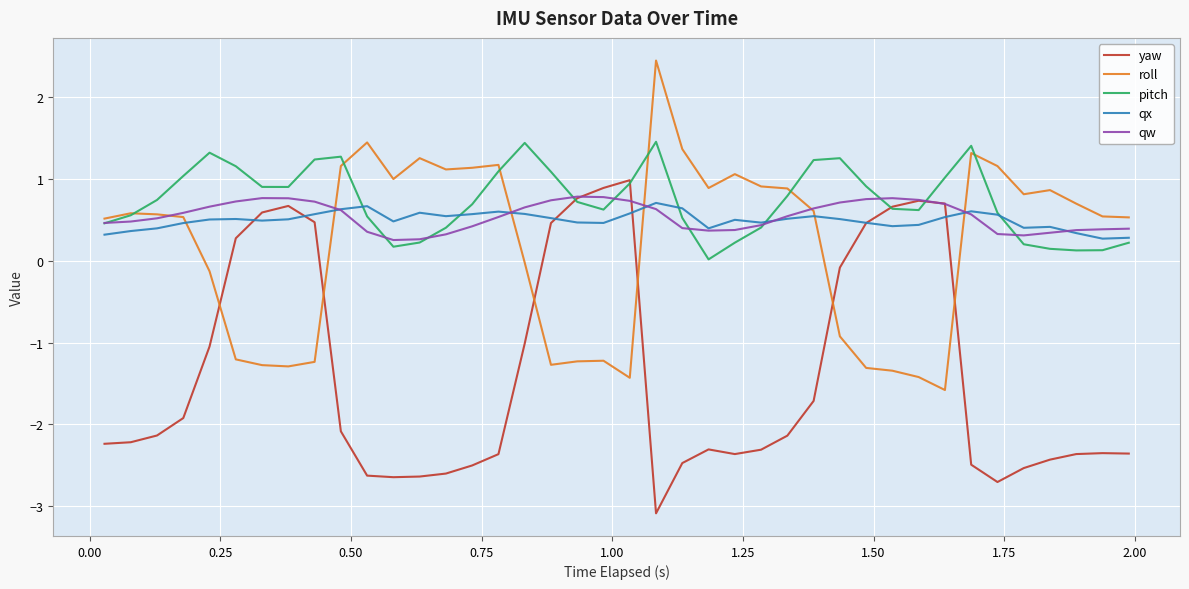

What is the difference between the second highest and second lowest values in the qw series?

0.5